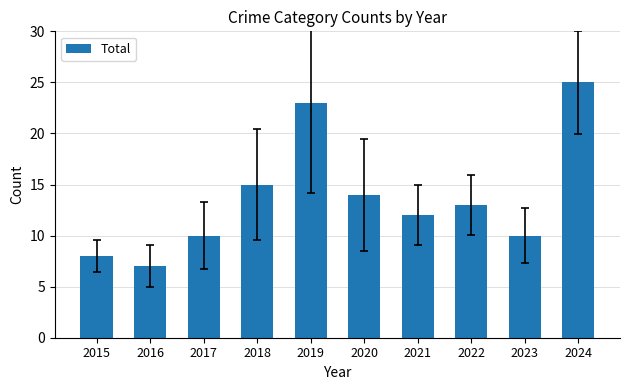

What is the maximum value shown in the chart?

25